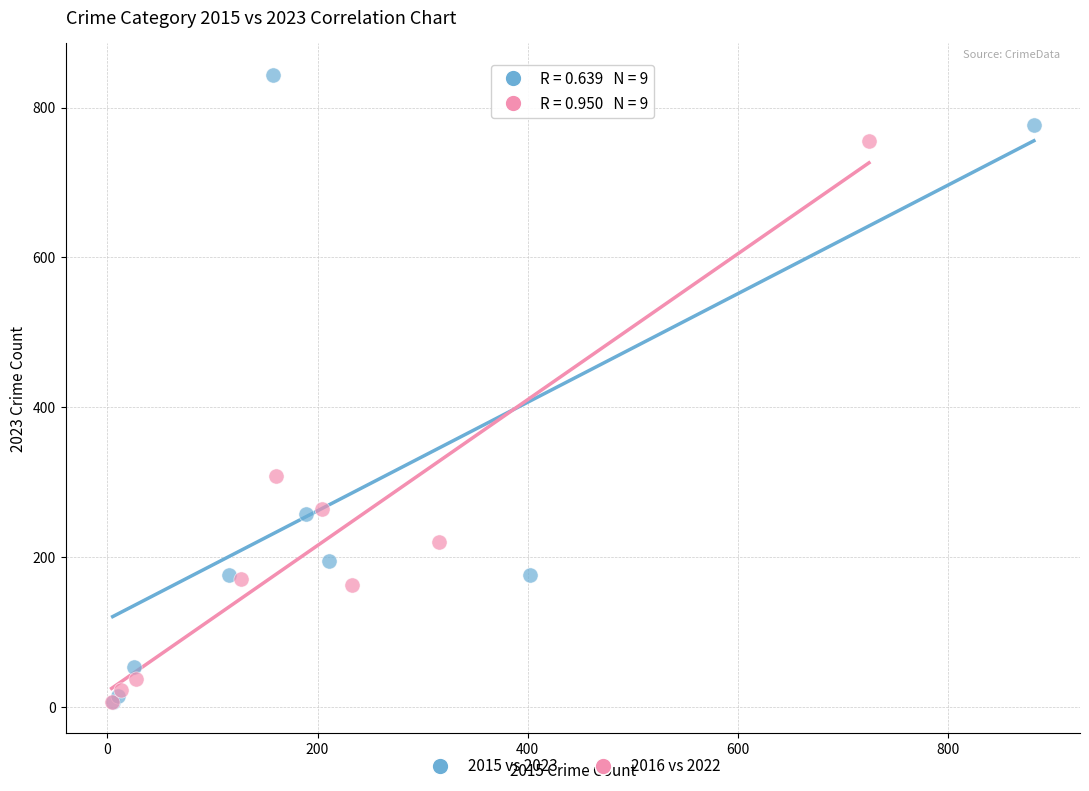

What are all the series names shown in the legend?

2015 vs 2023, 2016 vs 2022